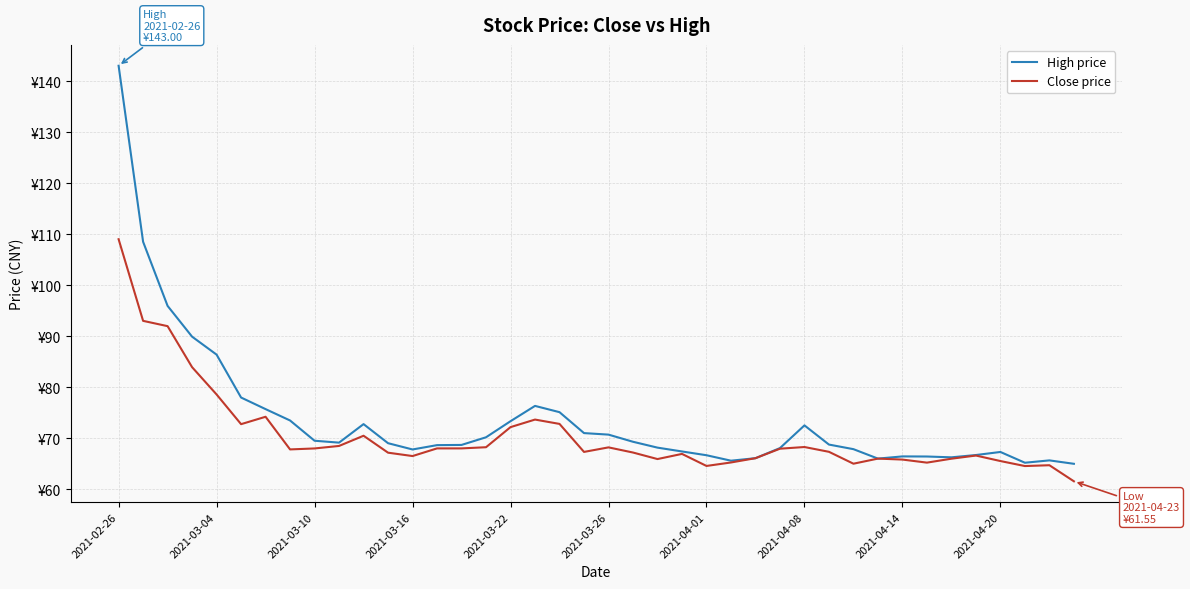

Does the chart have visible grid lines?

Yes